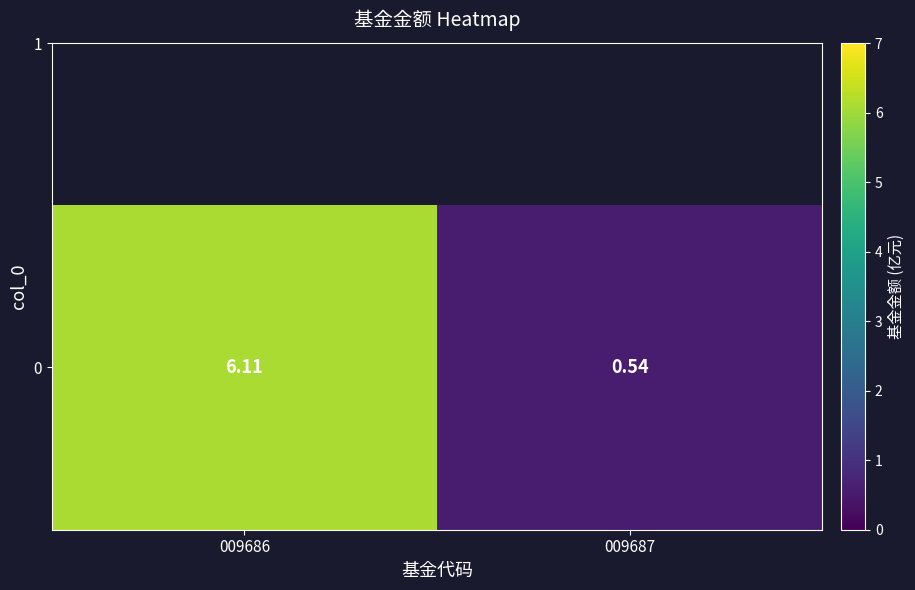

Where does the data first go above 6?

009686